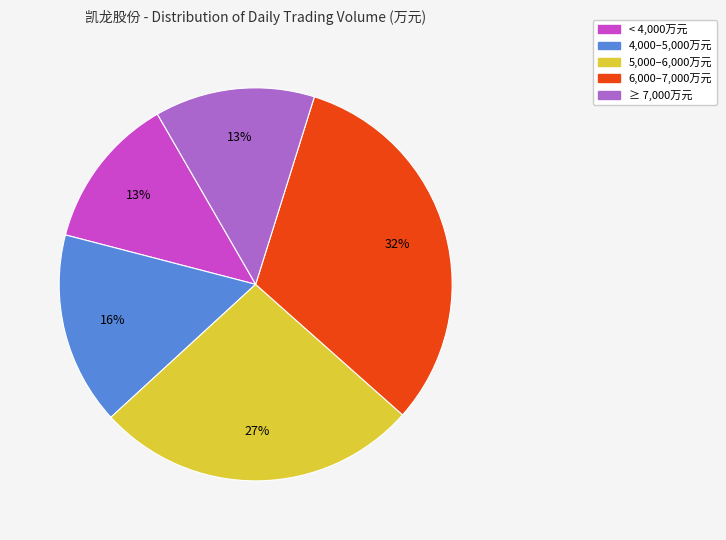

To the nearest percent, what is the average slice percentage?

20%